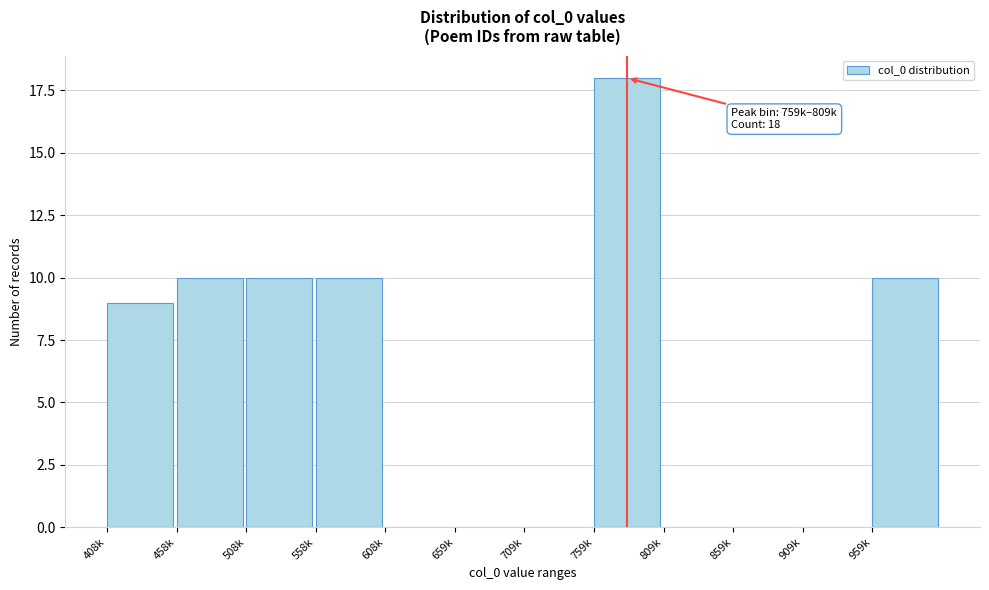

Reading left to right, list all the values displayed in this chart.

408k=9	458k=10	508k=10	558k=10	608k=0	659k=0	709k=0	759k=18	809k=0	859k=0	909k=0	959k=10